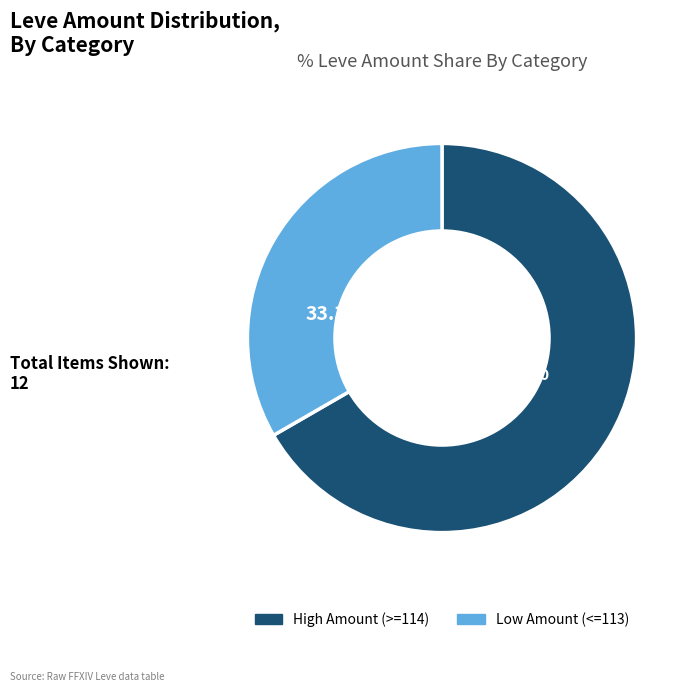

Is there any slice that represents more than half of the pie?

Yes